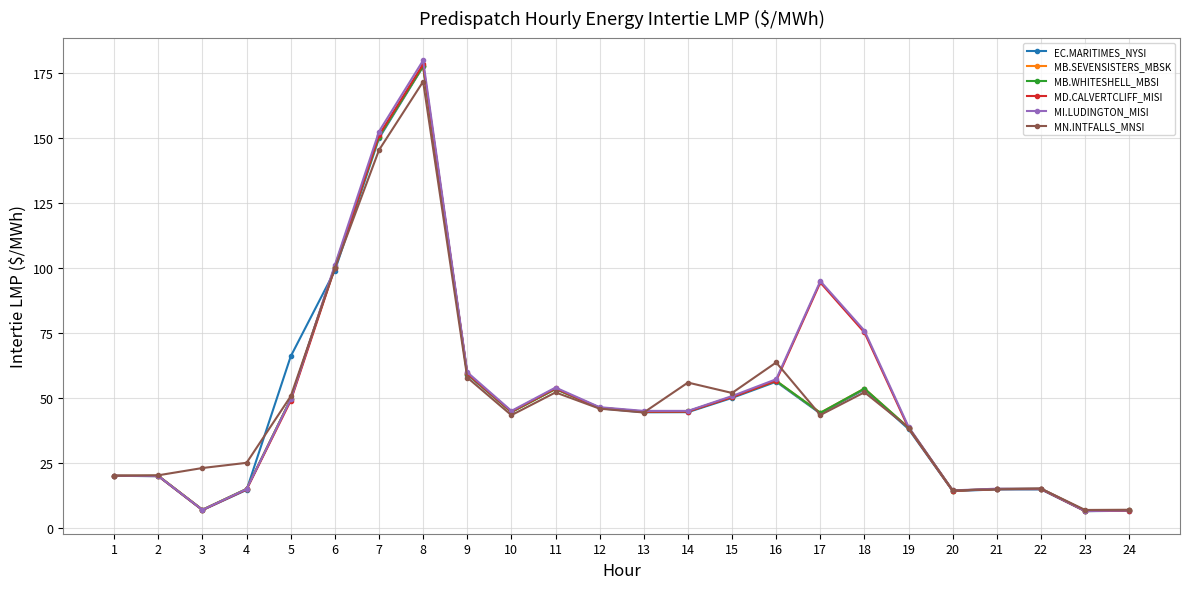

Which label corresponds to the smallest value in the chart?

23